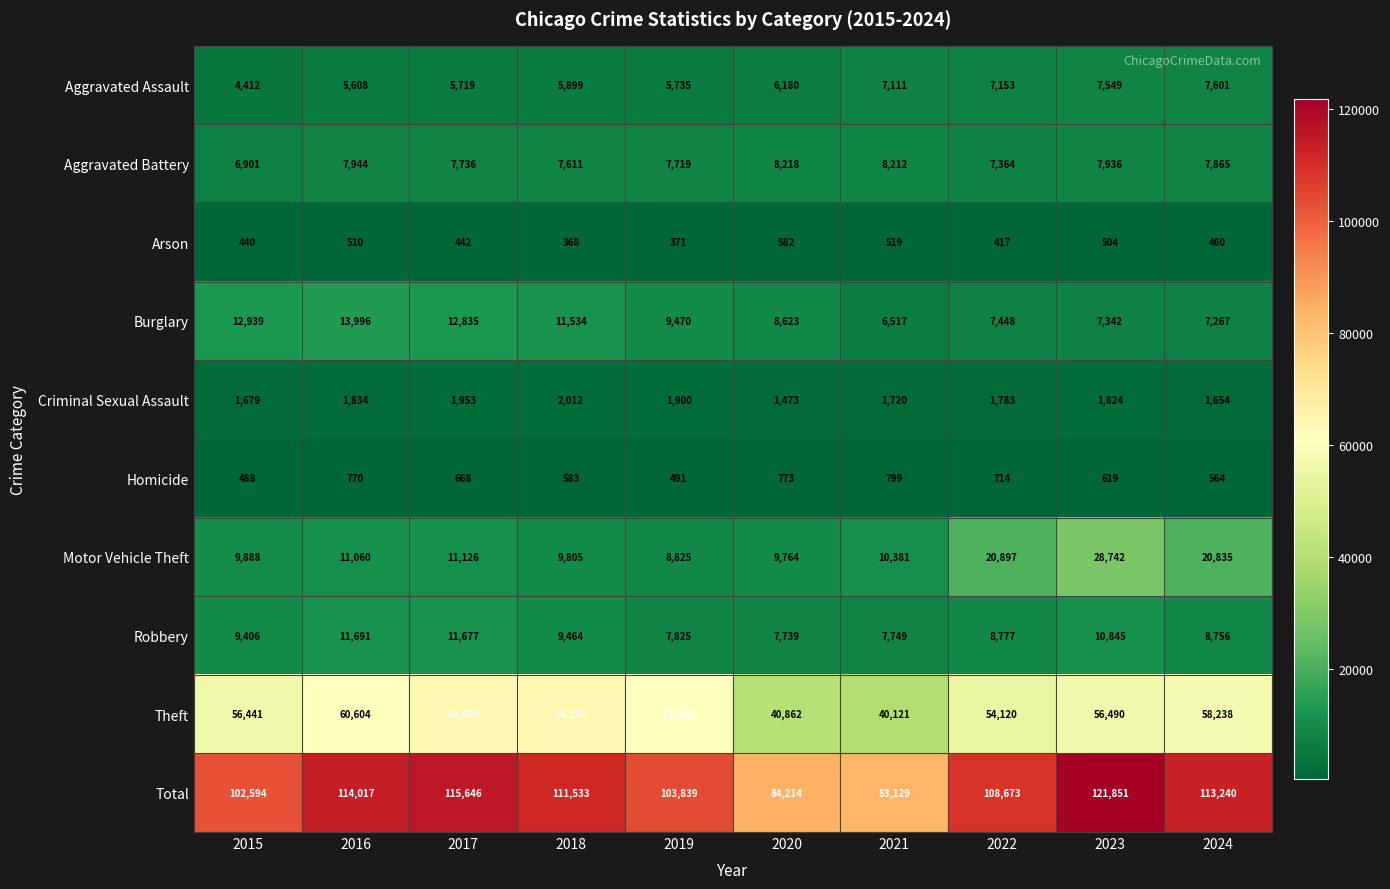

At which category does the chart reach its minimum across all series?

2018